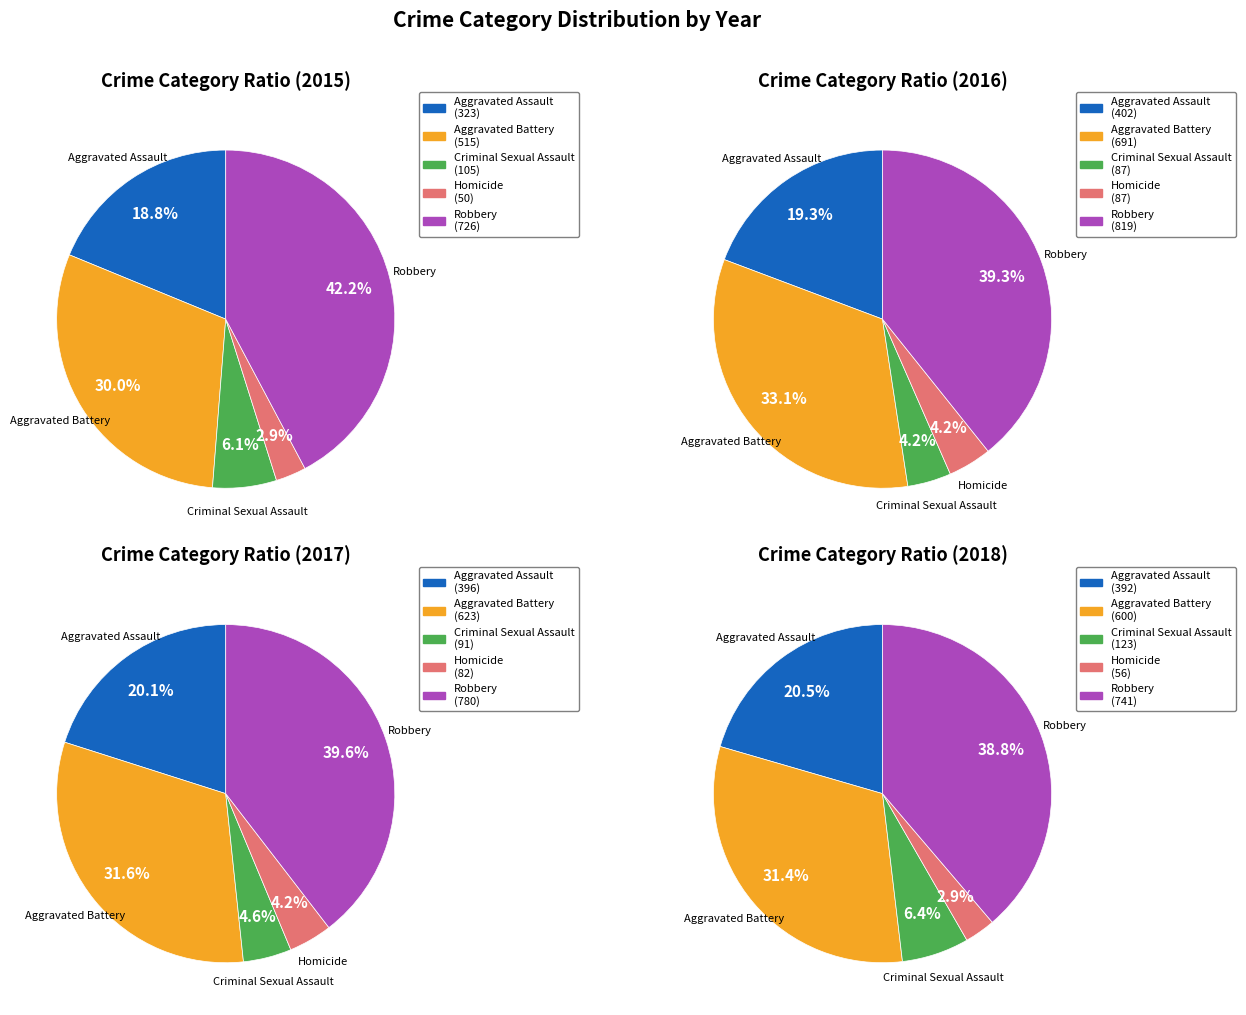

What percentage is the Homicide slice, to the nearest percent?

3%